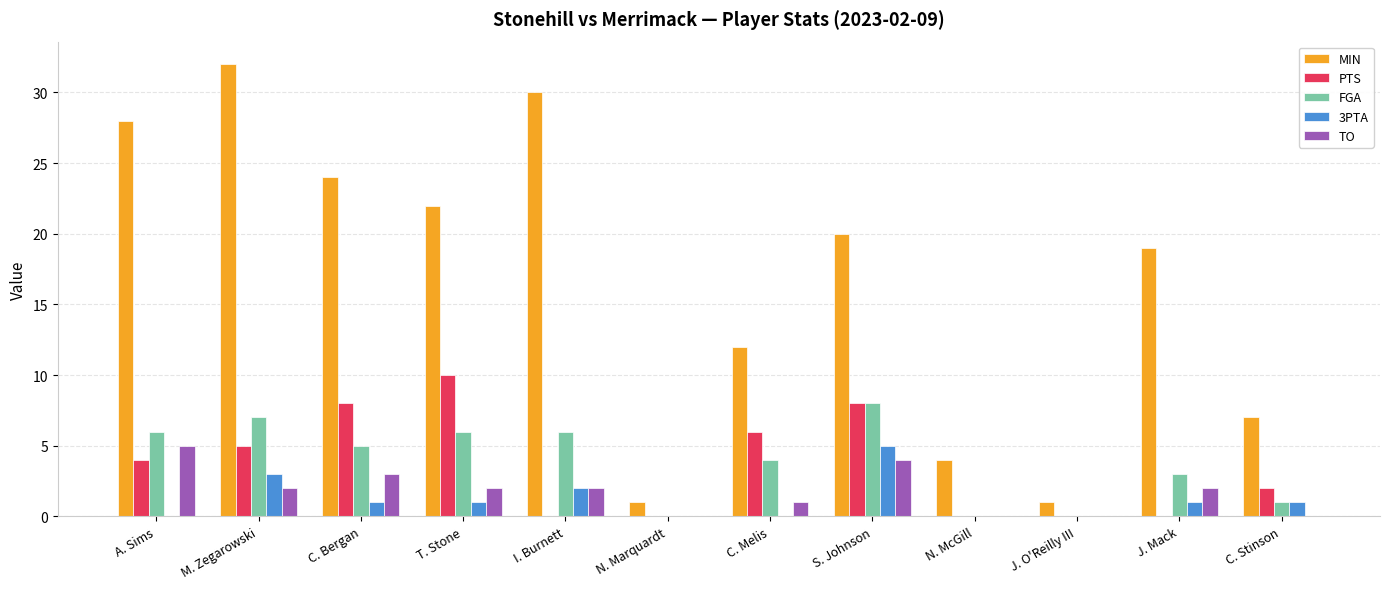

Between C. Bergan and J. Mack, which series saw the biggest shift?

PTS